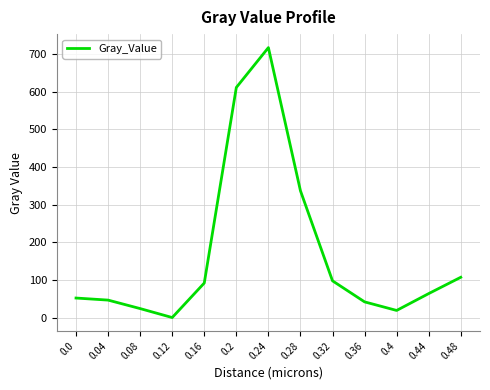

Between 0.08 and 0.04, which is larger?

0.04